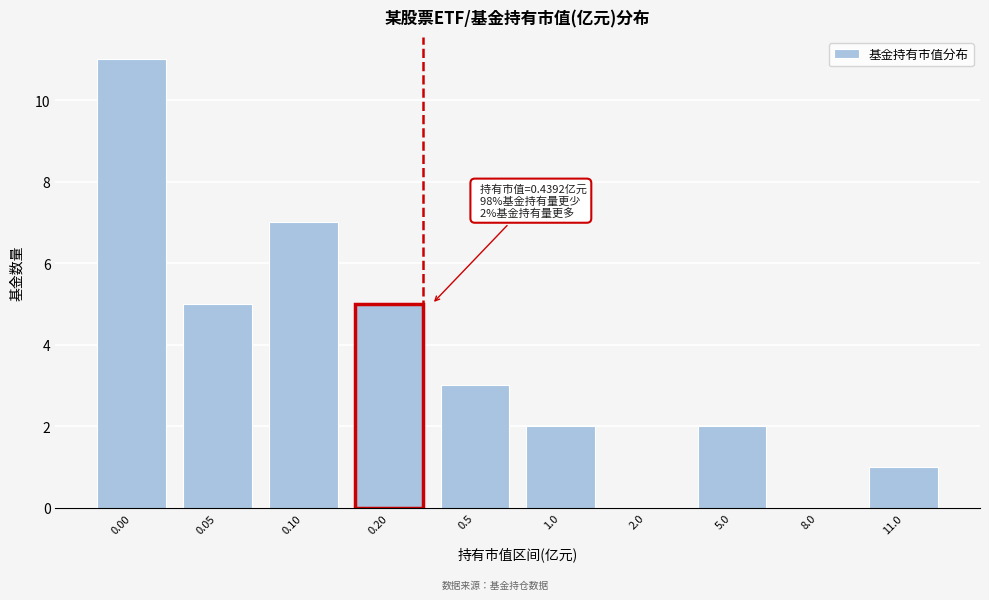

Reading left to right, extract all data points from this chart.

0.00=11	0.05=5	0.10=7	0.20=5	0.5=3	1.0=2	2.0=0	5.0=2	8.0=0	11.0=1